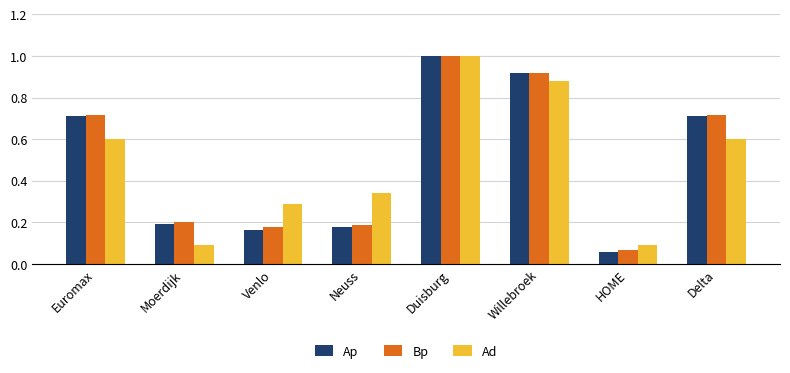

Are the bars horizontal?

No